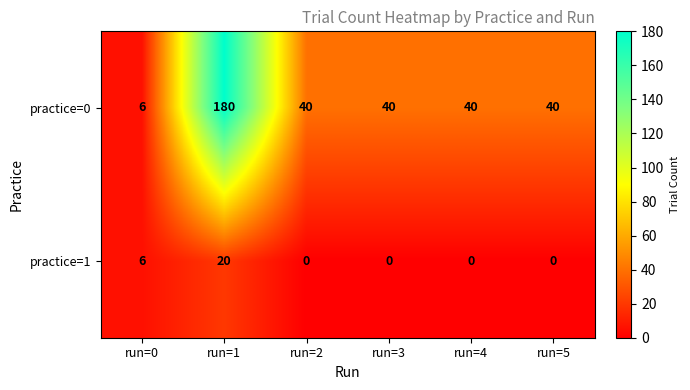

What is the sum of the practice=1 values at run=3 and run=1?

20